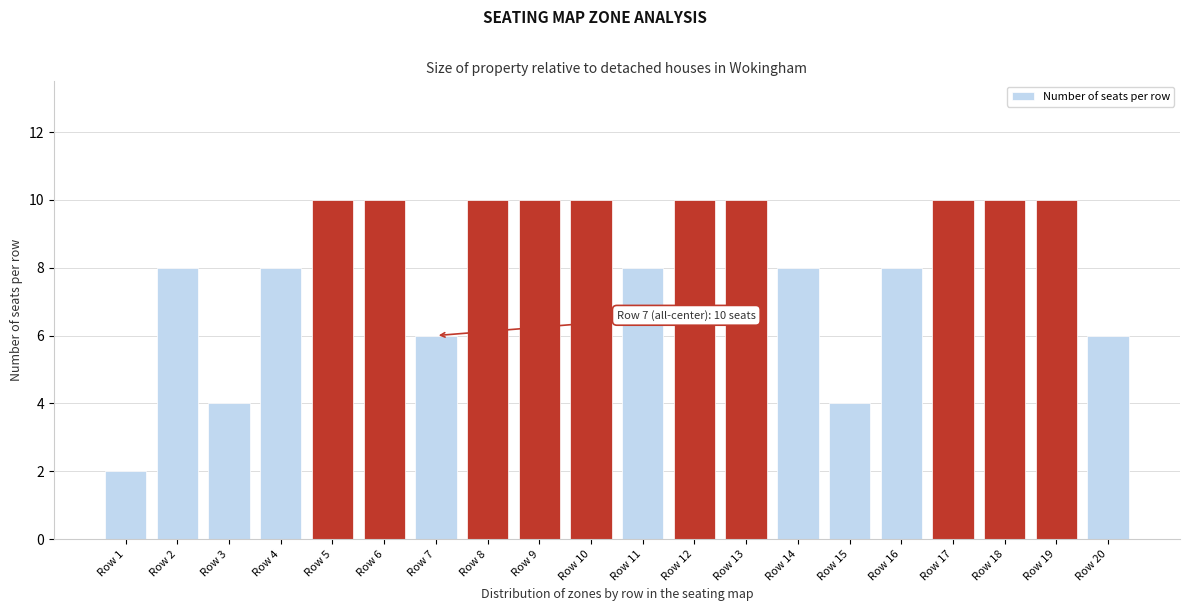

Reading right to left, list all the values displayed in this chart.

6	10	10	10	8	4	8	10	10	8	10	10	10	6	10	10	8	4	8	2